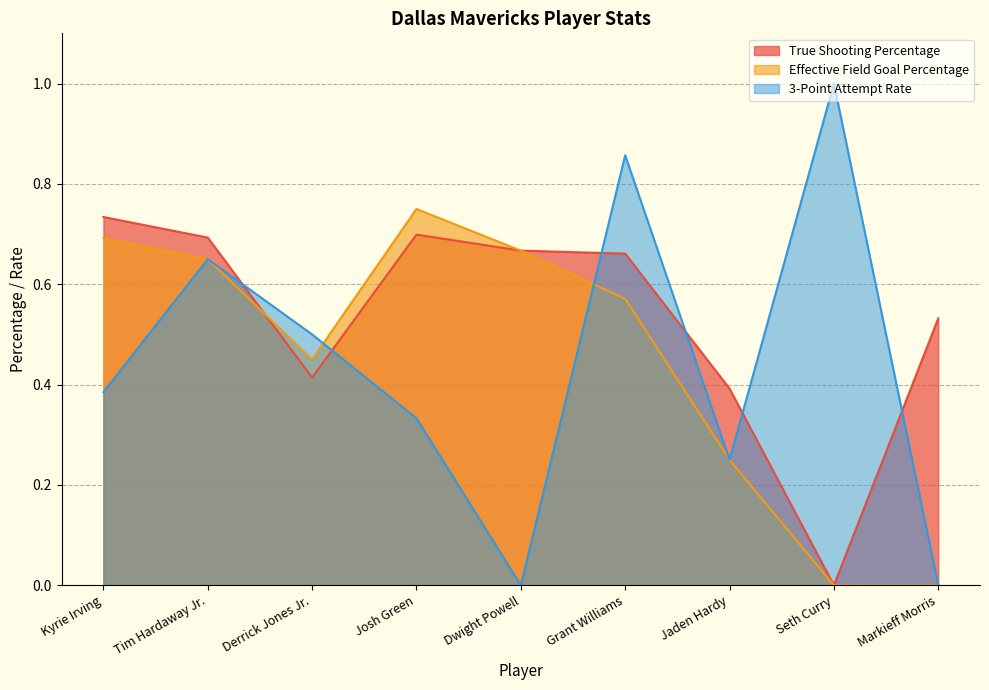

Between which two adjacent categories do True Shooting Percentage and 3-Point Attempt Rate first intersect?

Tim Hardaway Jr. and Derrick Jones Jr.